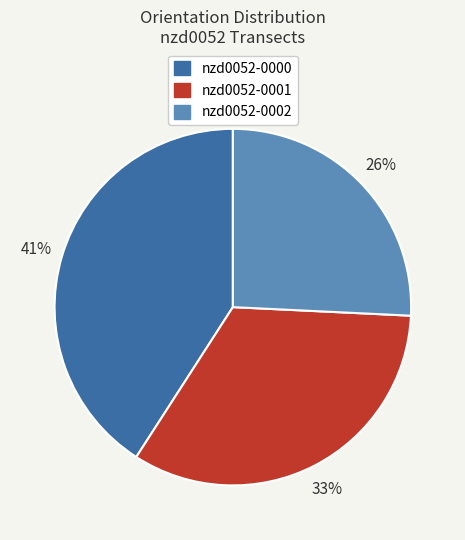

To the nearest percent, what is the average slice percentage?

33%